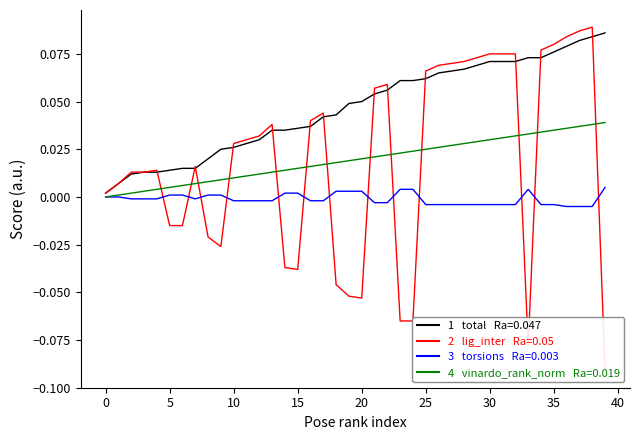

In 2  lig_inter, how many points are lower than both neighbors (excluding endpoints)?

4